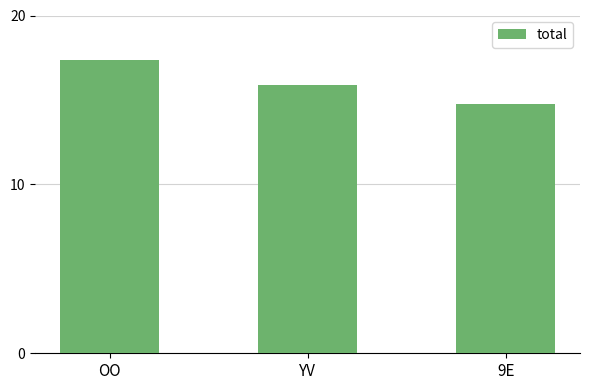

How many data points are less than 15?

1